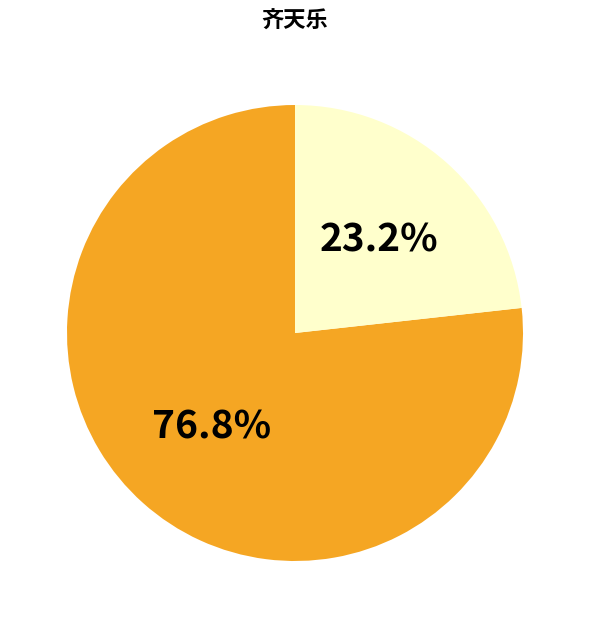

How many slices are in this pie chart?

2